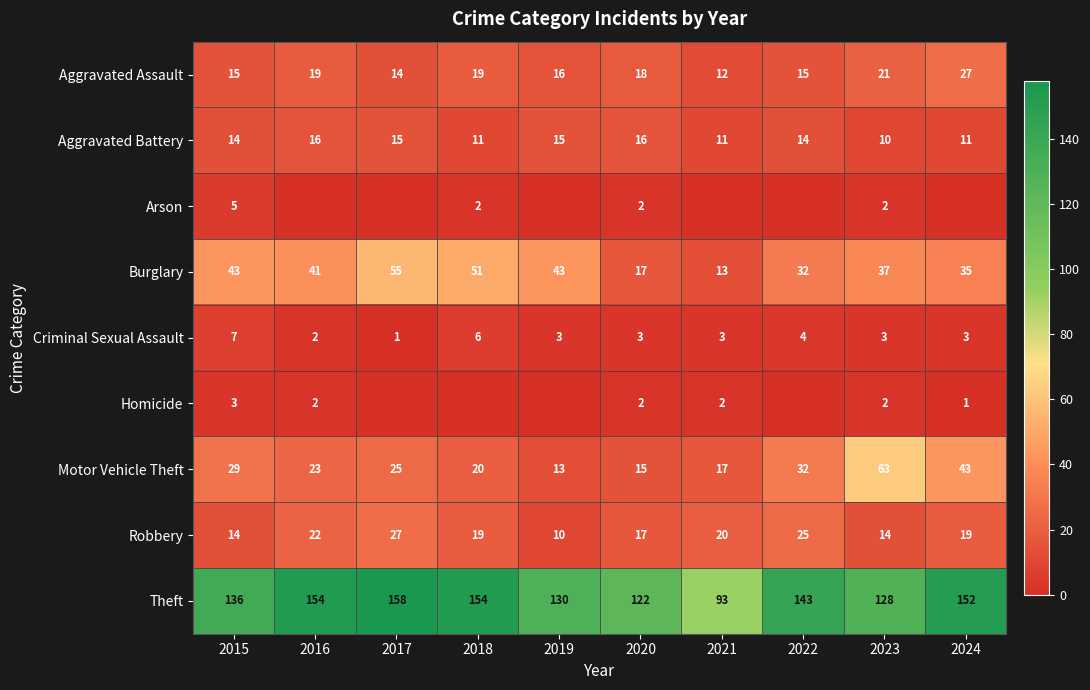

At which category is the sum across all series the highest?

2017